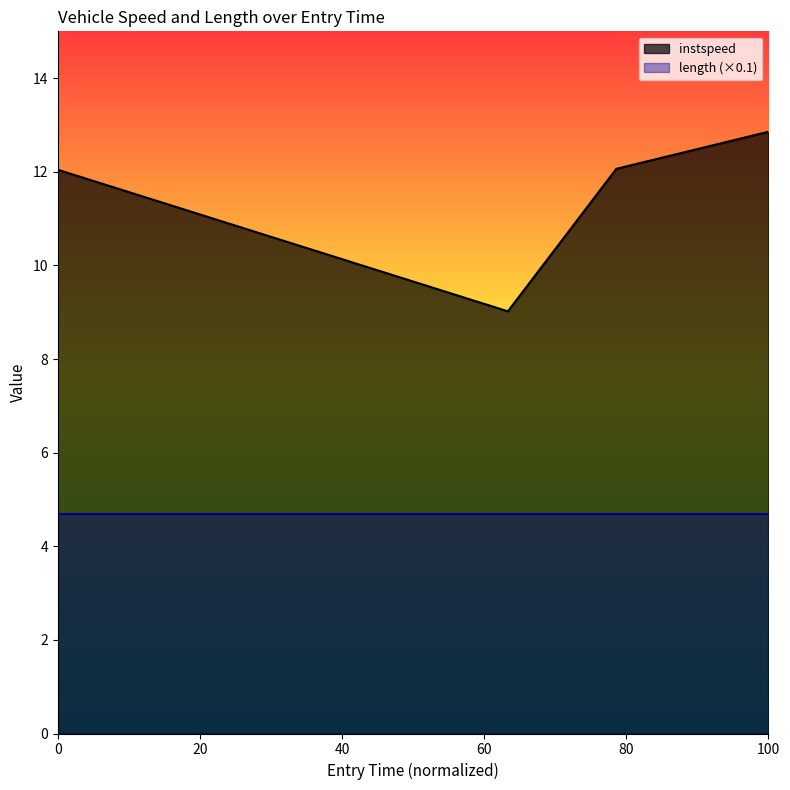

Between 5281.993085393897 and 6051.171513257492, which is larger?

6051.171513257492